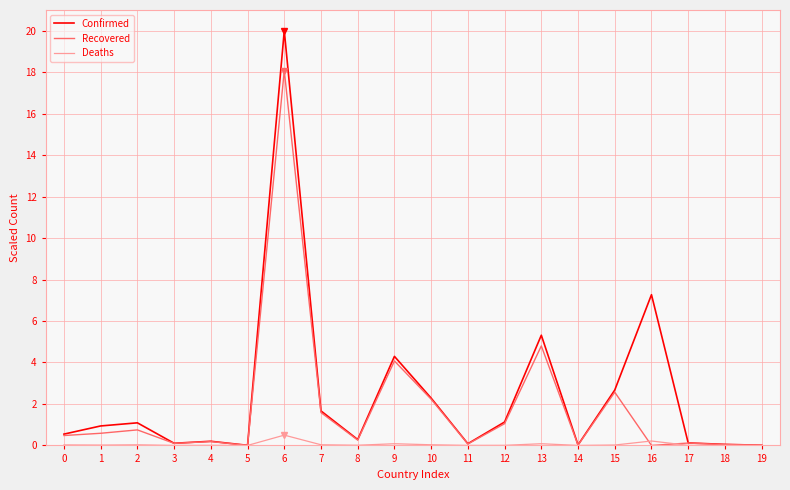

What is the greatest value displayed?

20.0